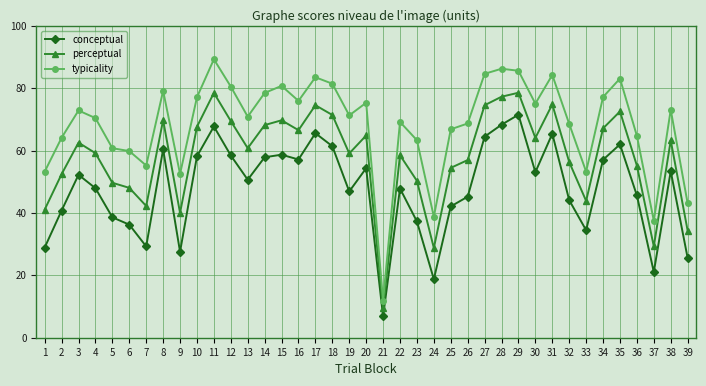

What is the average value of the typicality series?

68.4